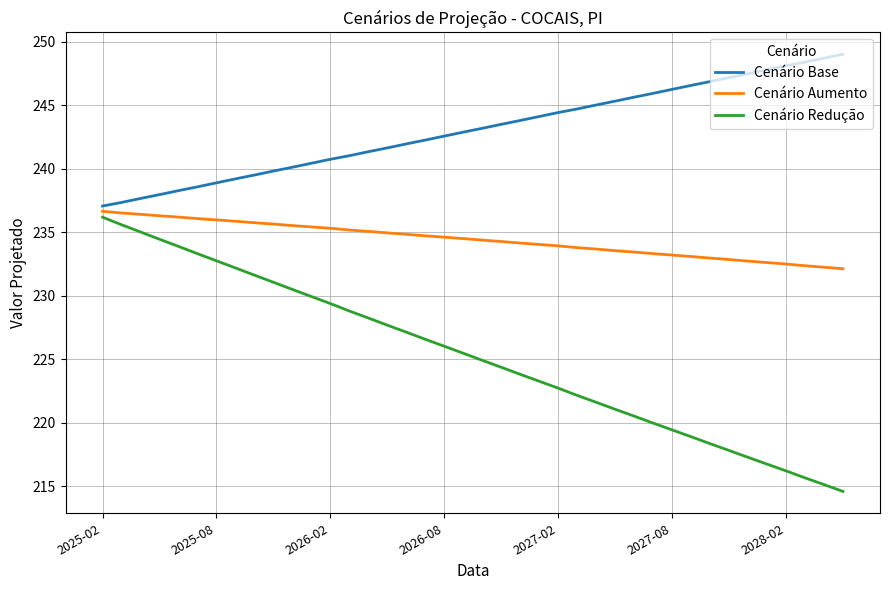

What is the minimum value shown in the chart?

214.6